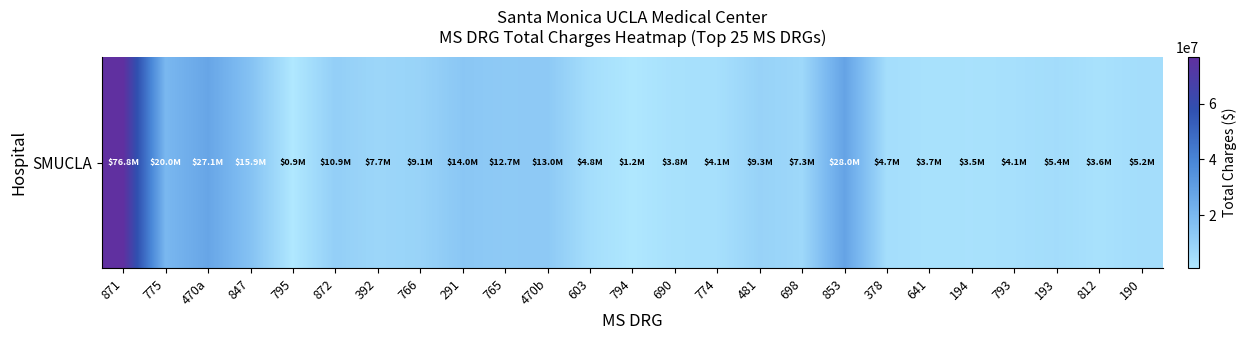

True or false: the data shows 50290099.9 at 853.

False